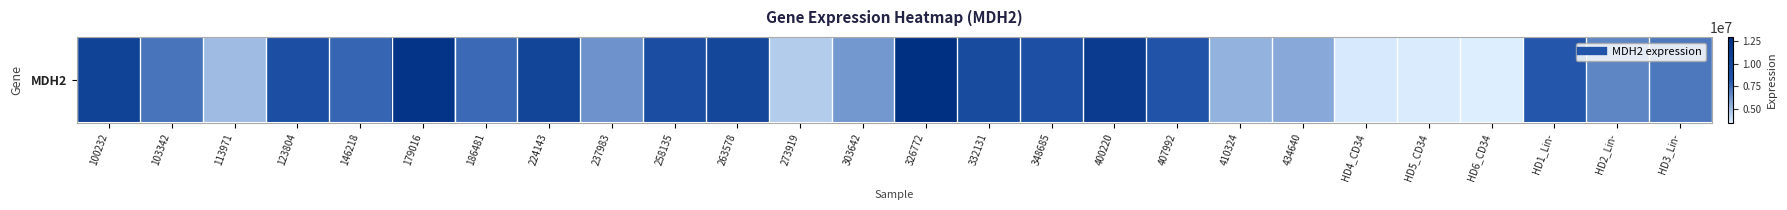

What is the average value?

7730667